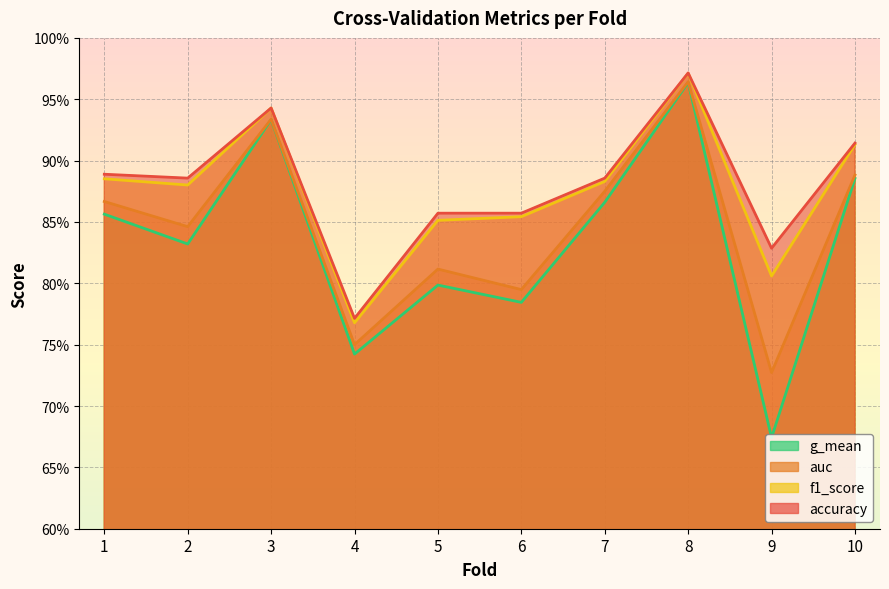

Rank the categories by auc value from highest to lowest.

8, 3, 10, 7, 1, 2, 5, 6, 4, 9